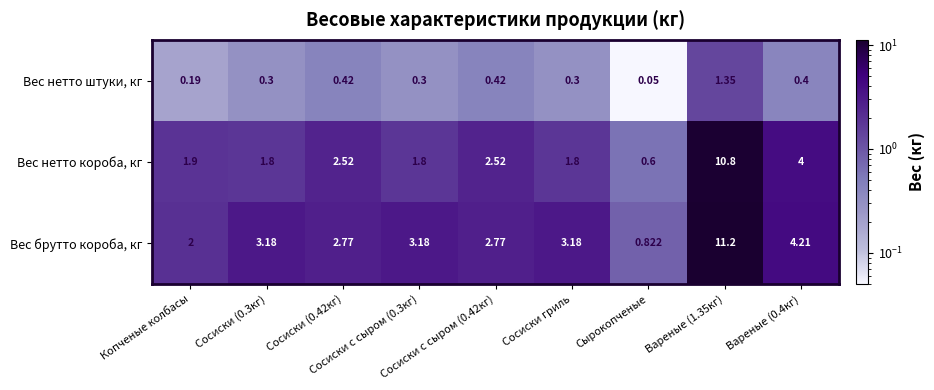

List the series in order of their peak value, lowest first.

Вес нетто штуки, кг, Вес нетто короба, кг, Вес брутто короба, кг